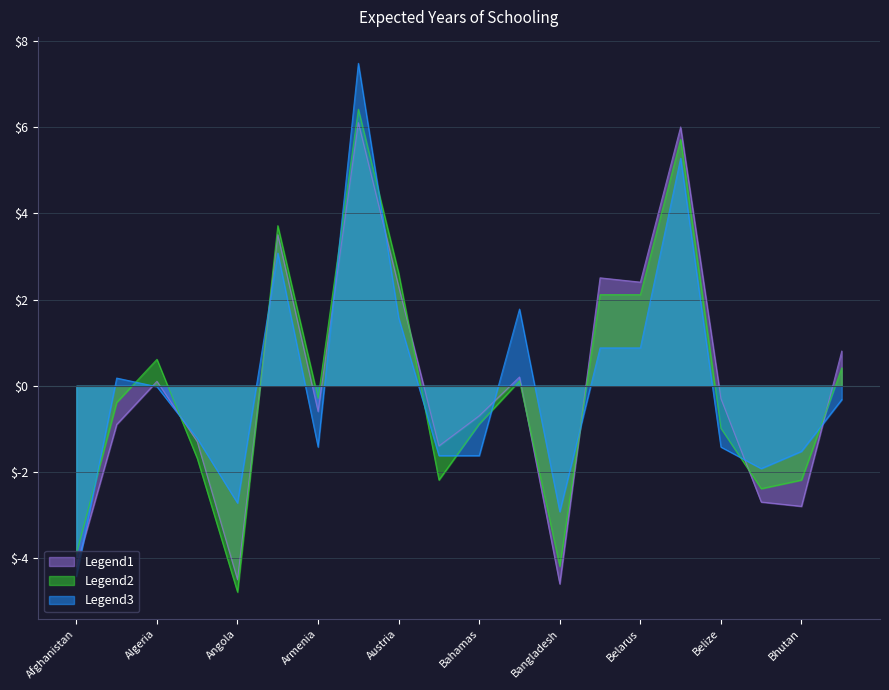

Which category has the highest value in the Legend2 series?

Australia